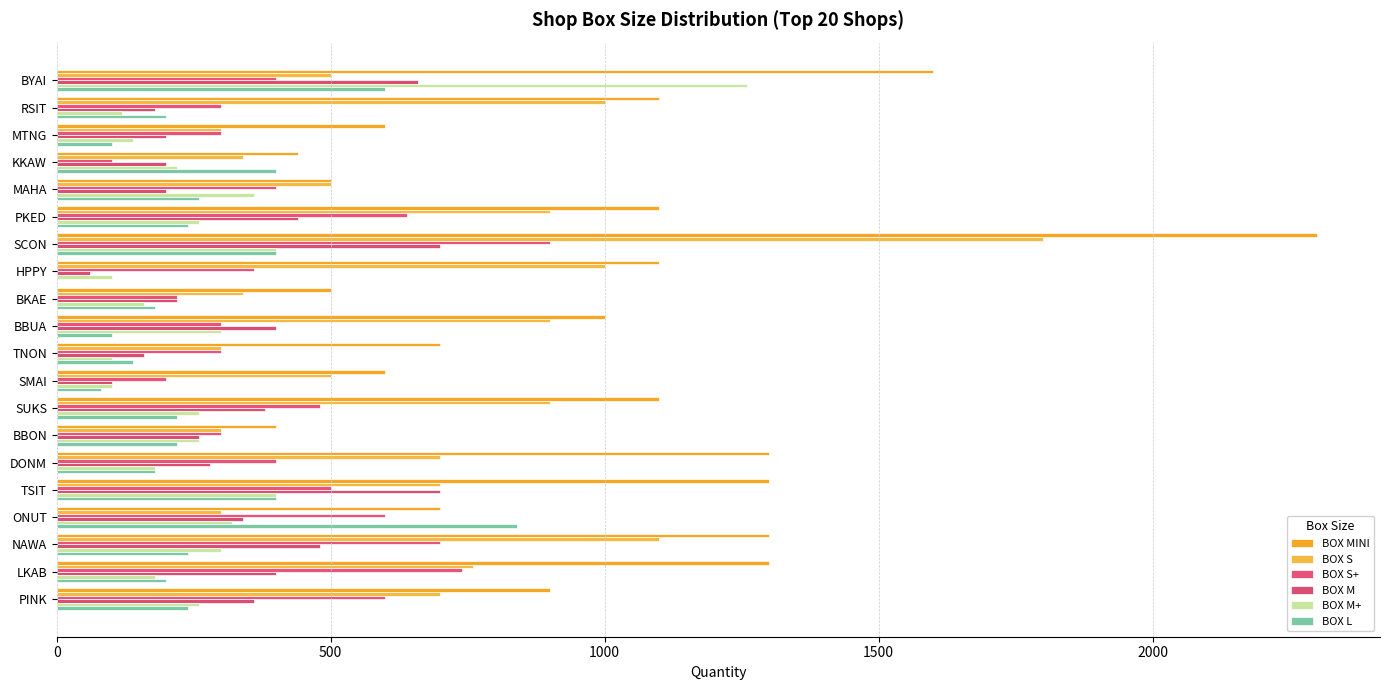

Reading left to right, extract all data points from this chart.

BOX MINI: 1600	1100	600	440	500	1100	2300	1100	500	1000	700	600	1100	400	1300	1300	700	1300	1300	900
BOX S: 500	1000	300	340	500	900	1800	1000	340	900	300	500	900	300	700	700	300	1100	760	700
BOX S+: 400	300	300	100	400	640	900	360	220	300	300	200	480	300	400	500	600	700	740	600
BOX M: 660	180	200	200	200	440	700	60	220	400	160	100	380	260	280	700	340	480	400	360
BOX M+: 1260	120	140	220	360	260	400	100	160	300	100	100	260	260	180	400	320	300	180	260
BOX L: 600	200	100	400	260	240	400	0	180	100	140	80	220	220	180	400	840	240	200	240